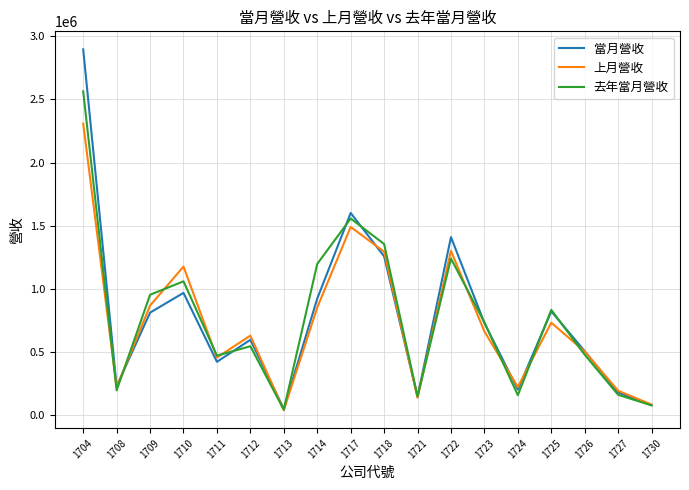

At which category is the sum across all series the highest?

1704